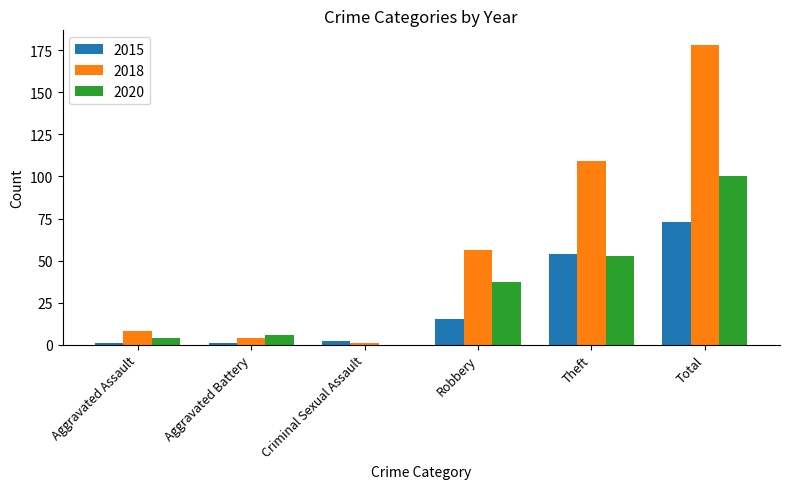

Where is 2020 nearest to the value 50?

Theft